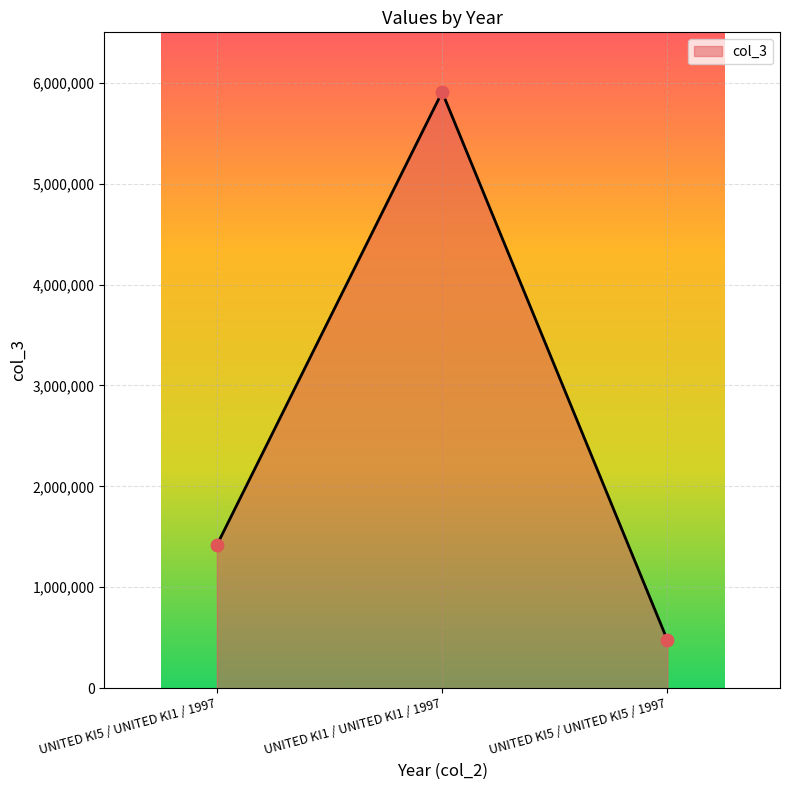

What is the change in value from UNITED KI1 / UNITED KI1 / 1997 to UNITED KI5 / UNITED KI5 / 1997?

-5432829